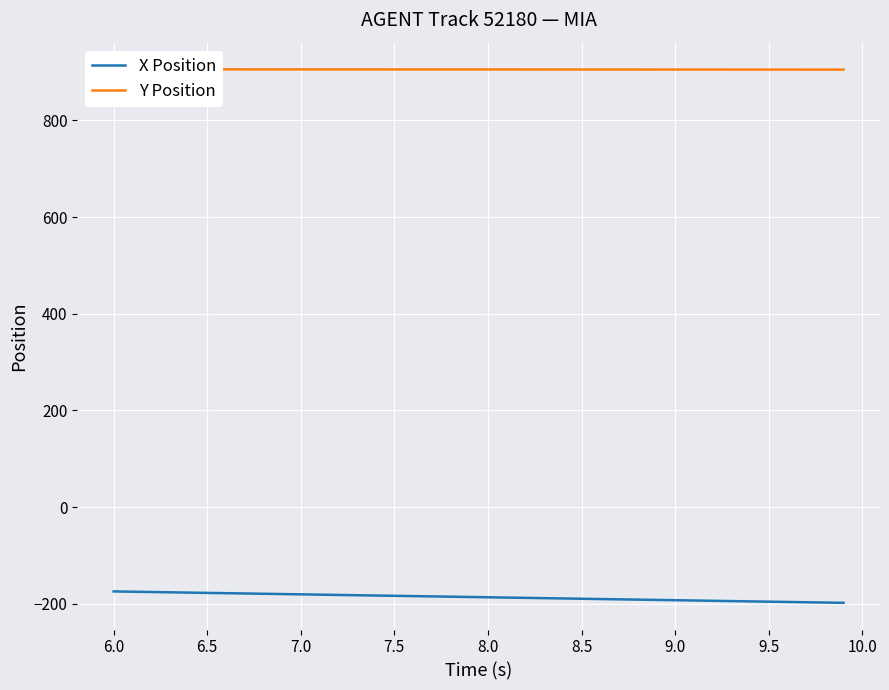

How many lines are shown in the chart?

2